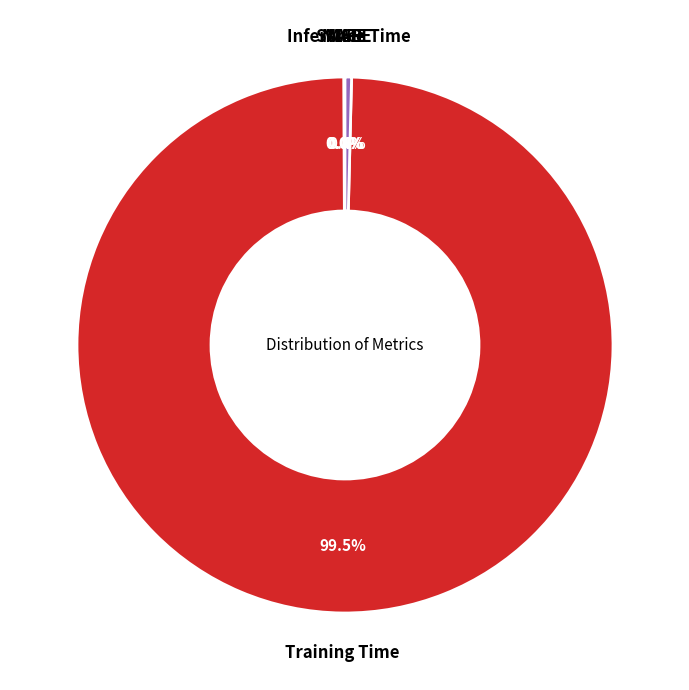

Is there any slice that represents more than half of the pie?

Yes